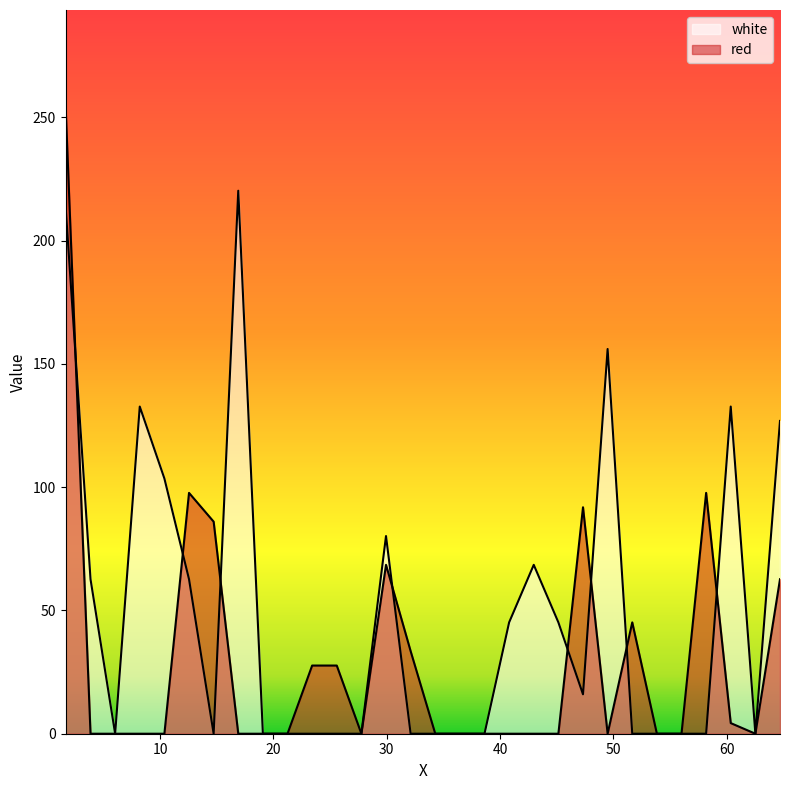

Where do white and red first cross each other?

1.654 and 3.86